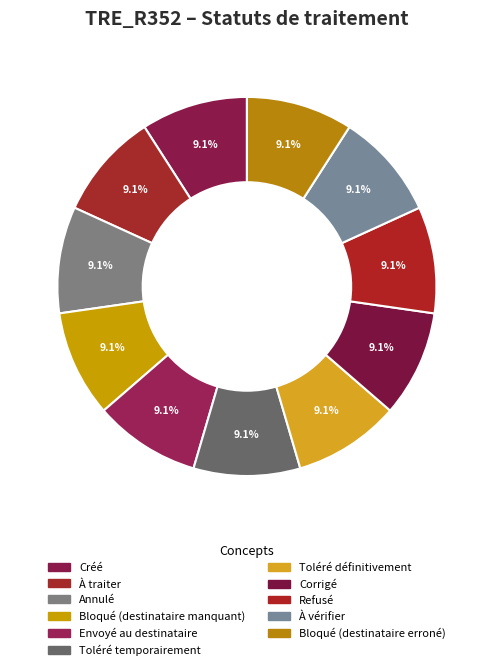

How many segments does this pie chart have?

11